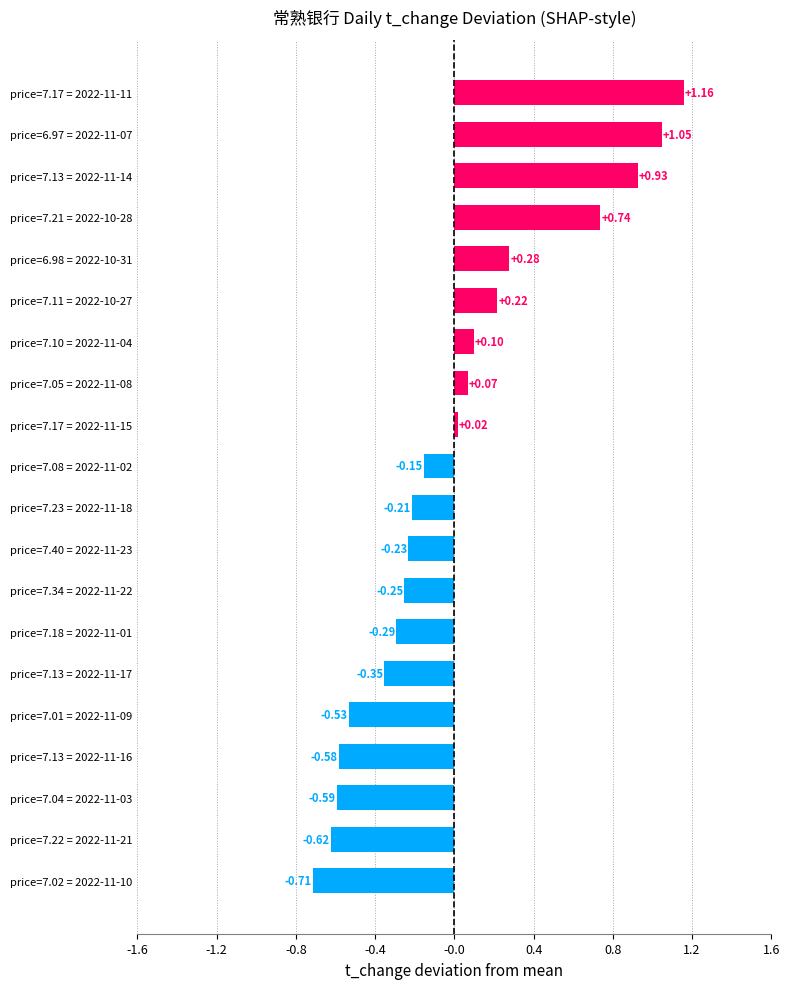

Rank the categories by value from lowest to highest.

price=7.02 = 2022-11-10, price=7.22 = 2022-11-21, price=7.04 = 2022-11-03, price=7.13 = 2022-11-16, price=7.01 = 2022-11-09, price=7.13 = 2022-11-17, price=7.18 = 2022-11-01, price=7.34 = 2022-11-22, price=7.40 = 2022-11-23, price=7.23 = 2022-11-18, price=7.08 = 2022-11-02, price=7.17 = 2022-11-15, price=7.05 = 2022-11-08, price=7.10 = 2022-11-04, price=7.11 = 2022-10-27, price=6.98 = 2022-10-31, price=7.21 = 2022-10-28, price=7.13 = 2022-11-14, price=6.97 = 2022-11-07, price=7.17 = 2022-11-11